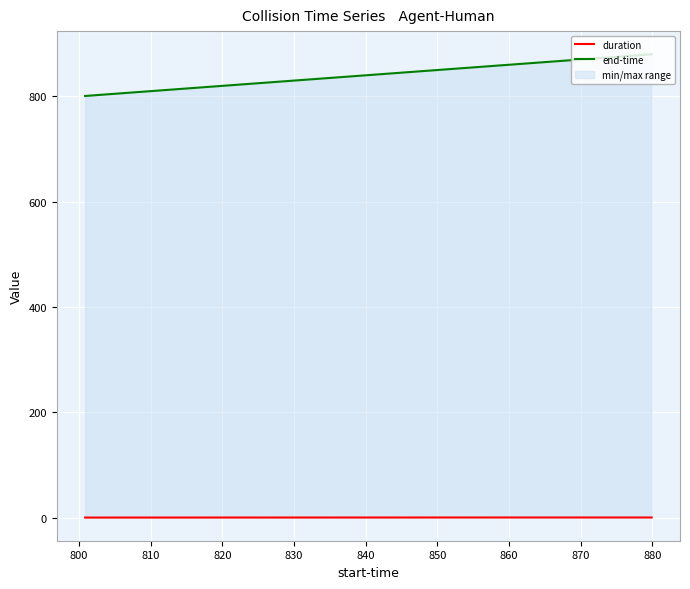

Rank the series by their maximum value, from lowest to highest.

duration, end-time